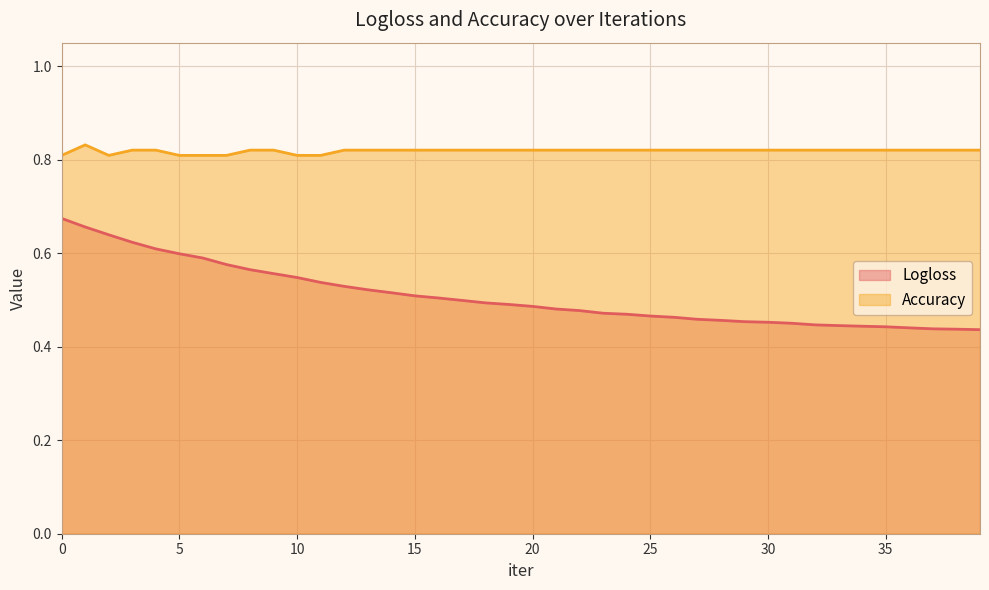

Rank the categories by Logloss value from lowest to highest.

39, 38, 37, 36, 35, 34, 33, 32, 31, 30, 29, 28, 27, 26, 25, 24, 23, 22, 21, 20, 19, 18, 17, 16, 15, 14, 13, 12, 11, 10, 9, 8, 7, 6, 5, 4, 3, 2, 1, 0